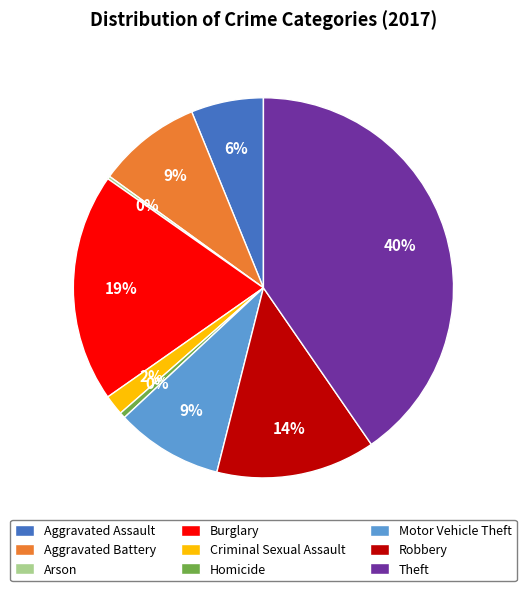

What is the ratio of the value at Robbery to the value at Homicide?

27.5